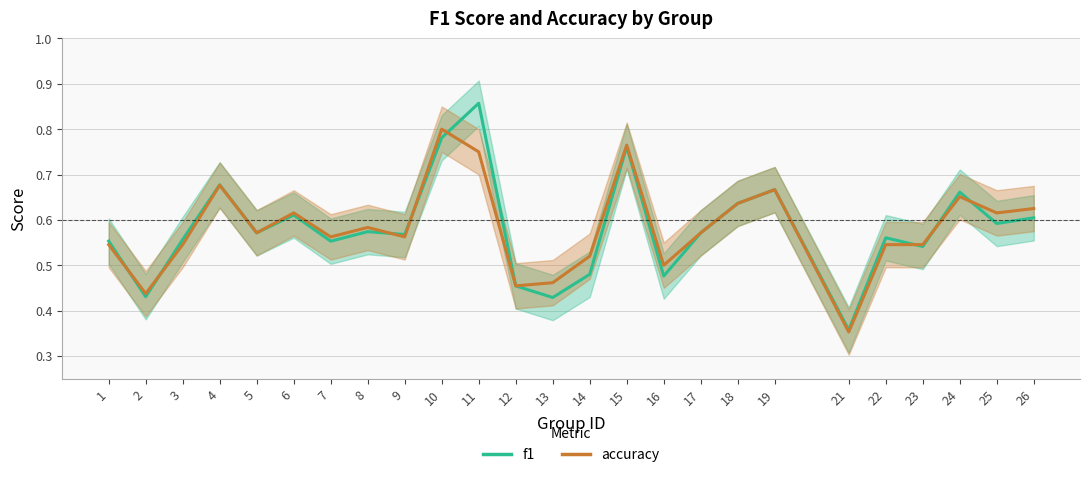

At how many categories does at least one series exceed 0?

25